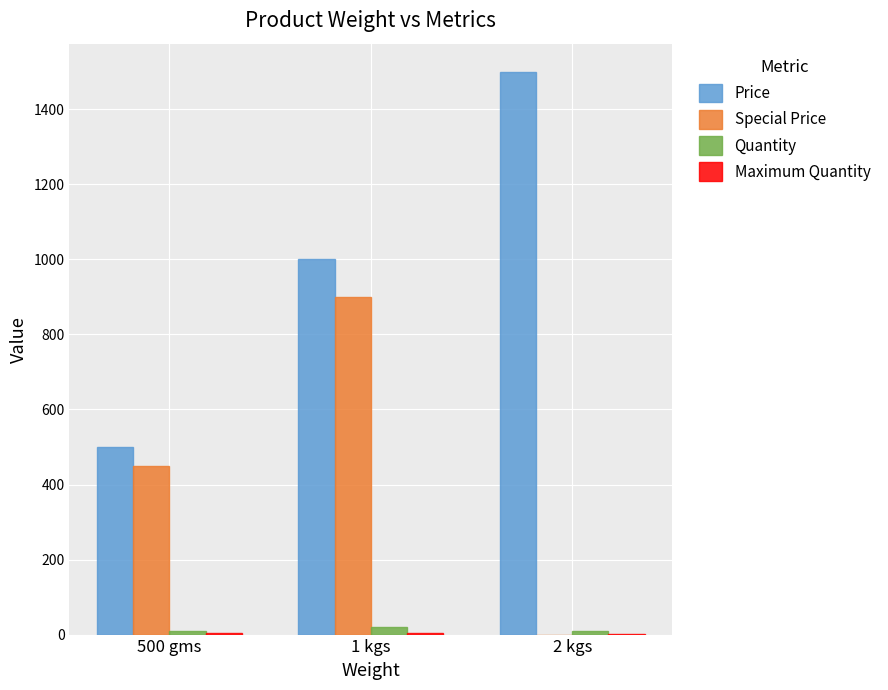

Which series has the largest total across all categories?

Price